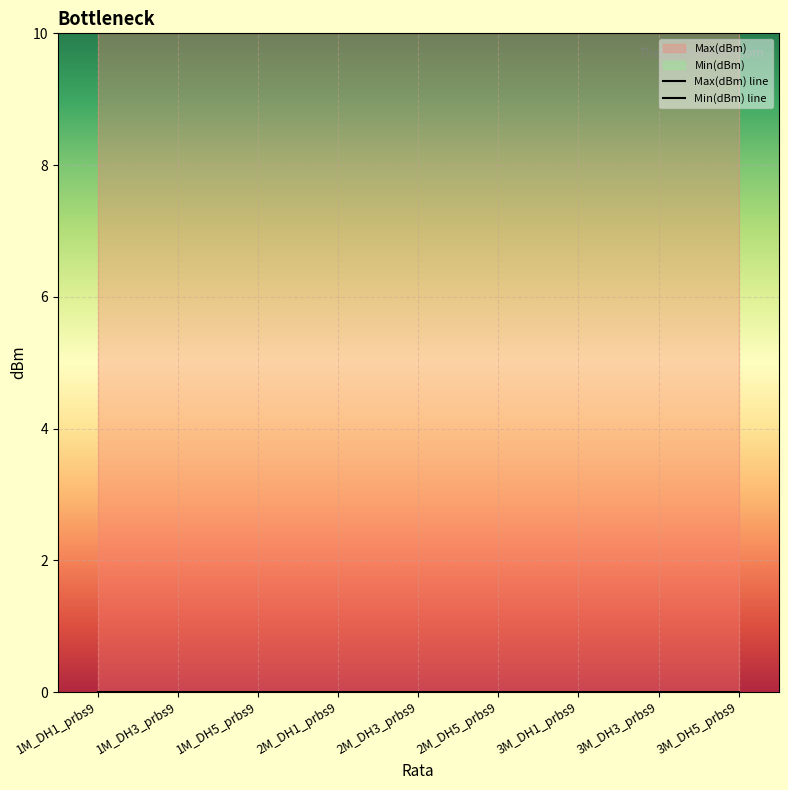

Reading right to left, extract all data points from this chart.

Max(dBm) line: 10	10	10	10	10	10	10	10	10
Min(dBm) line: 0	0	0	0	0	0	0	0	0